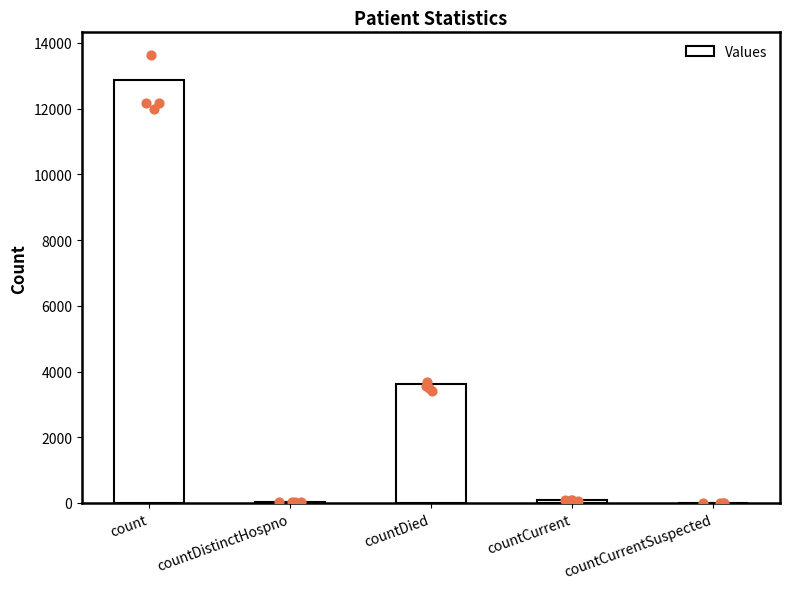

Approximately how many times larger is the value at countDied compared to countDistinctHospno?

88.4